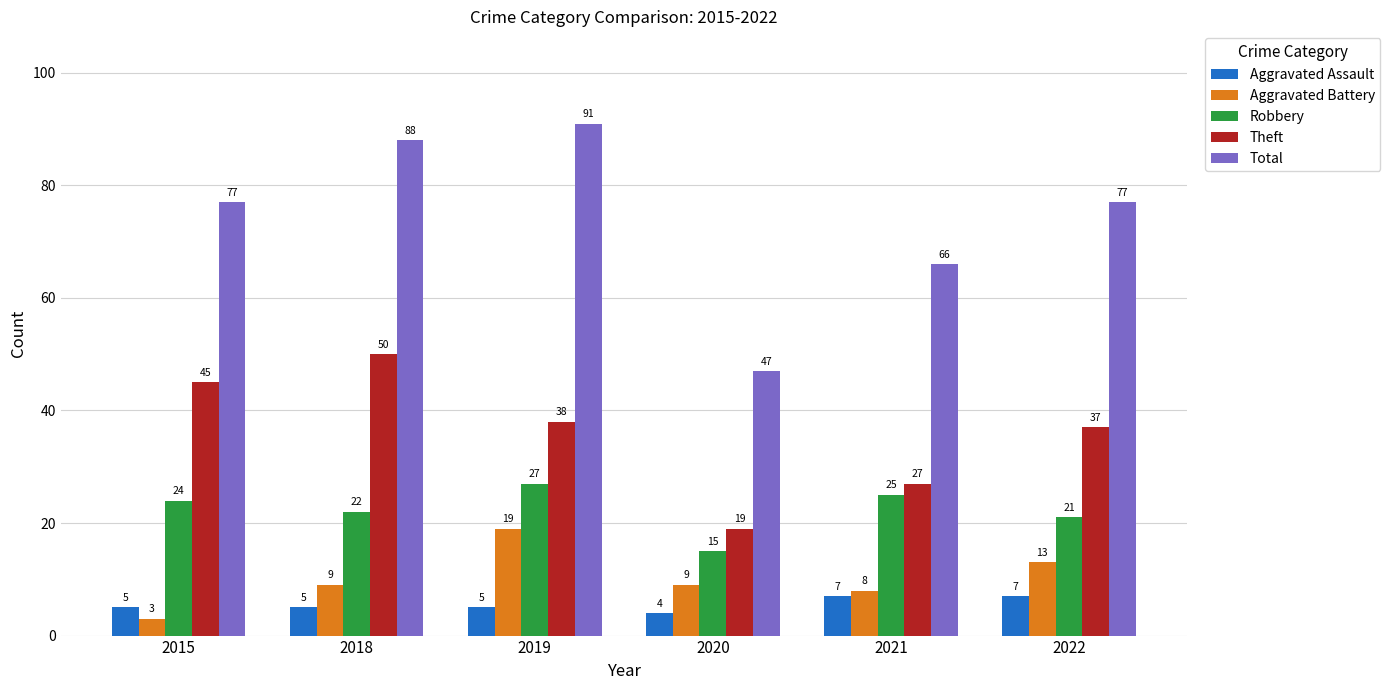

How many distinct data groups are displayed?

5